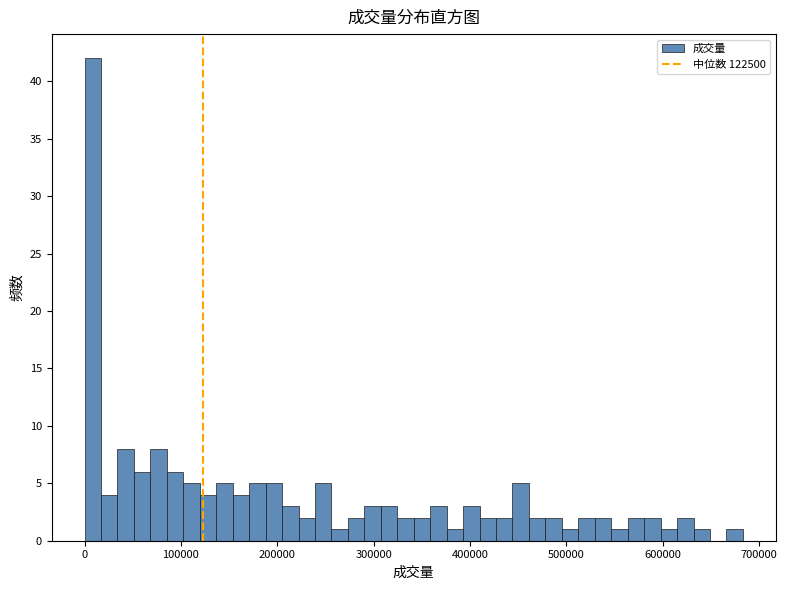

Read against the x-axis, roughly where is the centre of the tallest bar?

10000